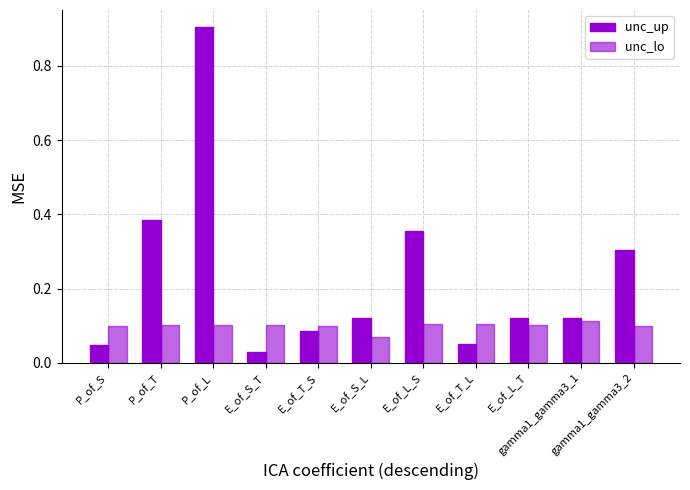

Reading left to right, what are all the values shown in this chart?

unc_up: P_of_S=0.0	P_of_T=0.4	P_of_L=0.9	E_of_S_T=0.0	E_of_T_S=0.1	E_of_S_L=0.1	E_of_L_S=0.4	E_of_T_L=0.0	E_of_L_T=0.1	gamma1_gamma3_1=0.1	gamma1_gamma3_2=0.3
unc_lo: P_of_S=0.1	P_of_T=0.1	P_of_L=0.1	E_of_S_T=0.1	E_of_T_S=0.1	E_of_S_L=0.1	E_of_L_S=0.1	E_of_T_L=0.1	E_of_L_T=0.1	gamma1_gamma3_1=0.1	gamma1_gamma3_2=0.1